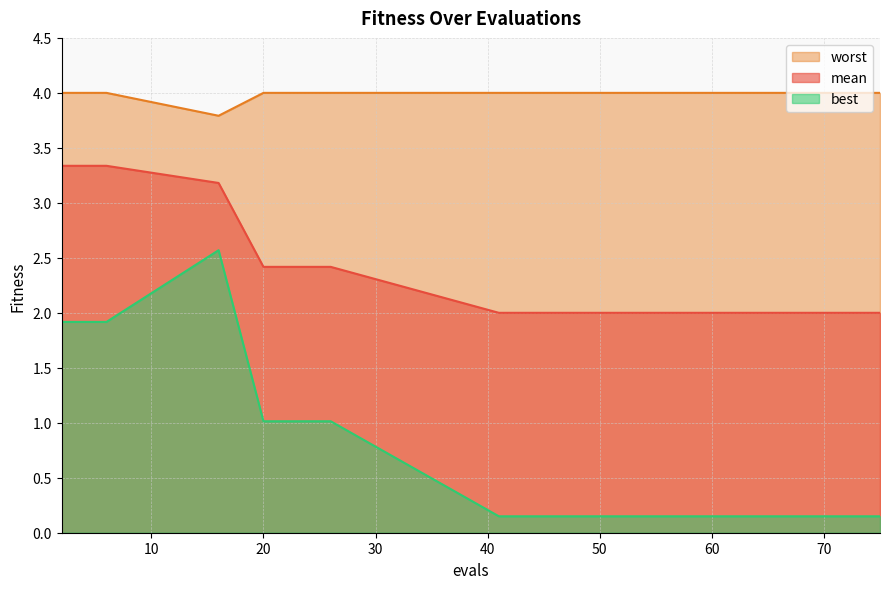

At 41, list the series in order from largest to smallest.

worst, mean, best